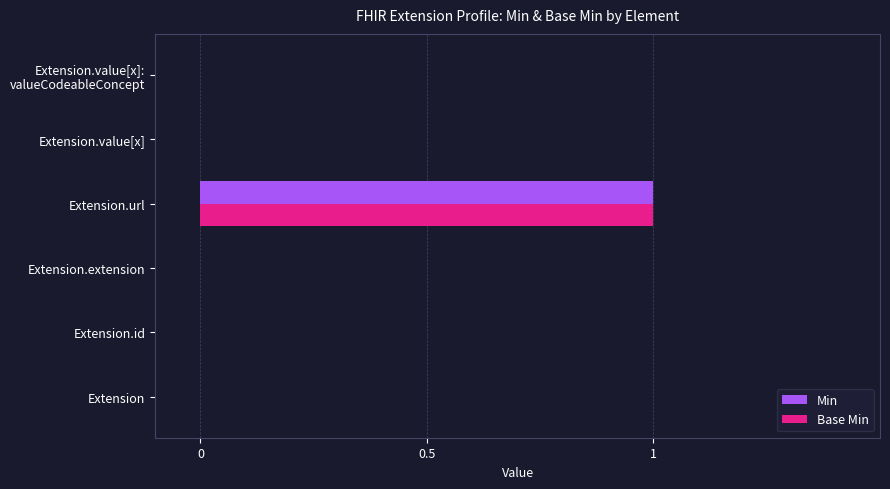

Is the value of Min at Extension.extension greater than the value of Base Min at Extension.url?

No